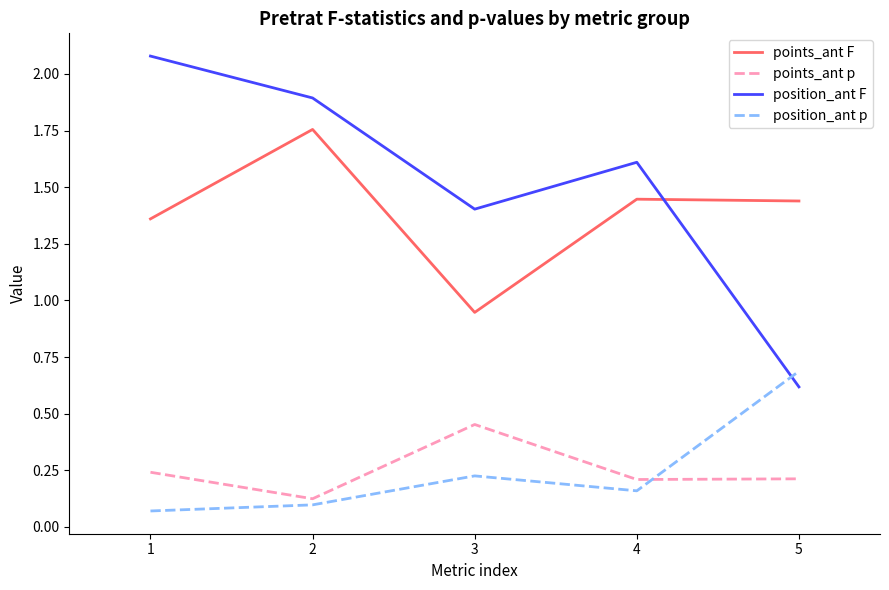

Does the chart have visible grid lines?

No